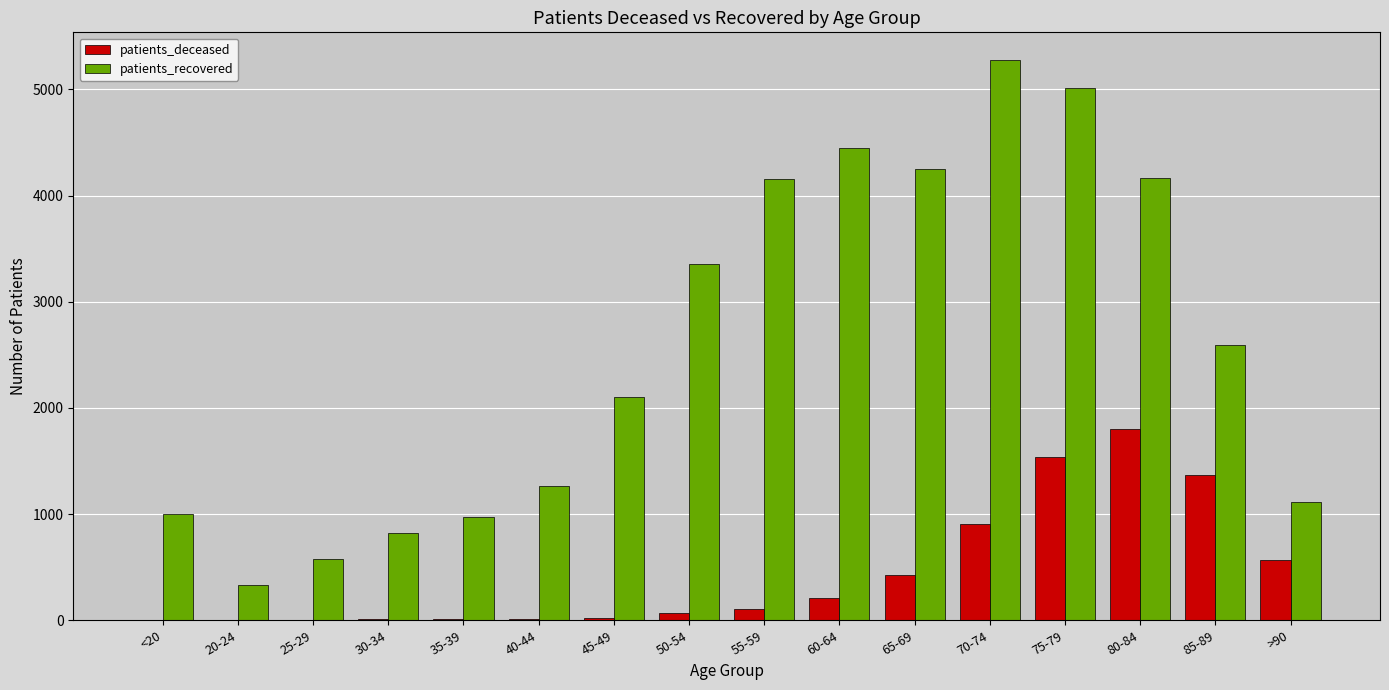

What is the sum of all patients_deceased values?

7042